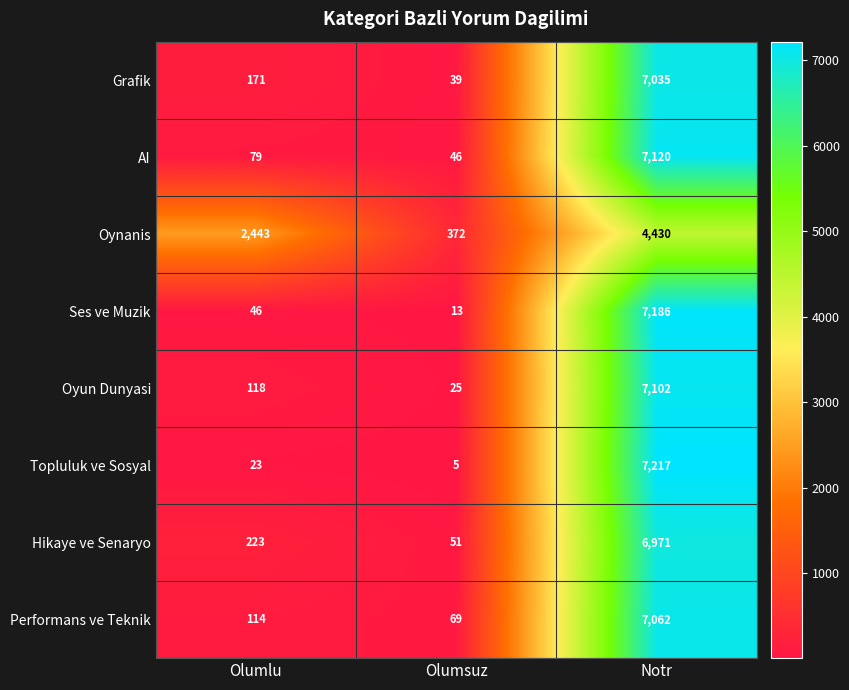

What is the maximum value for AI?

7120